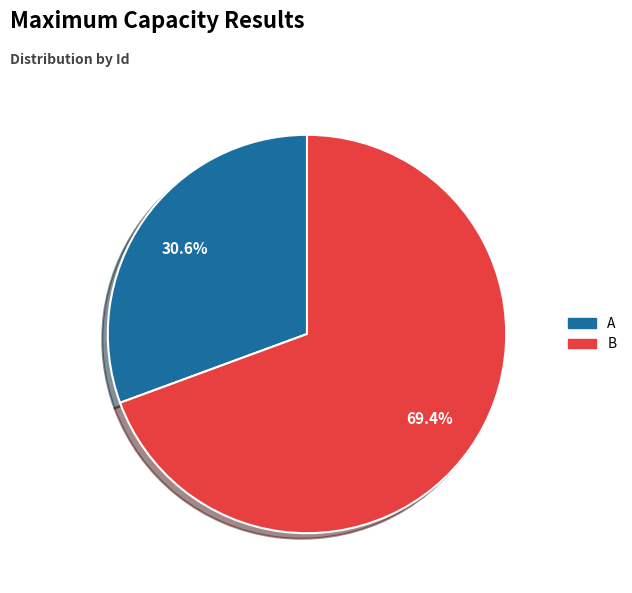

What is the ratio of the value at B to the value at A?

2.3